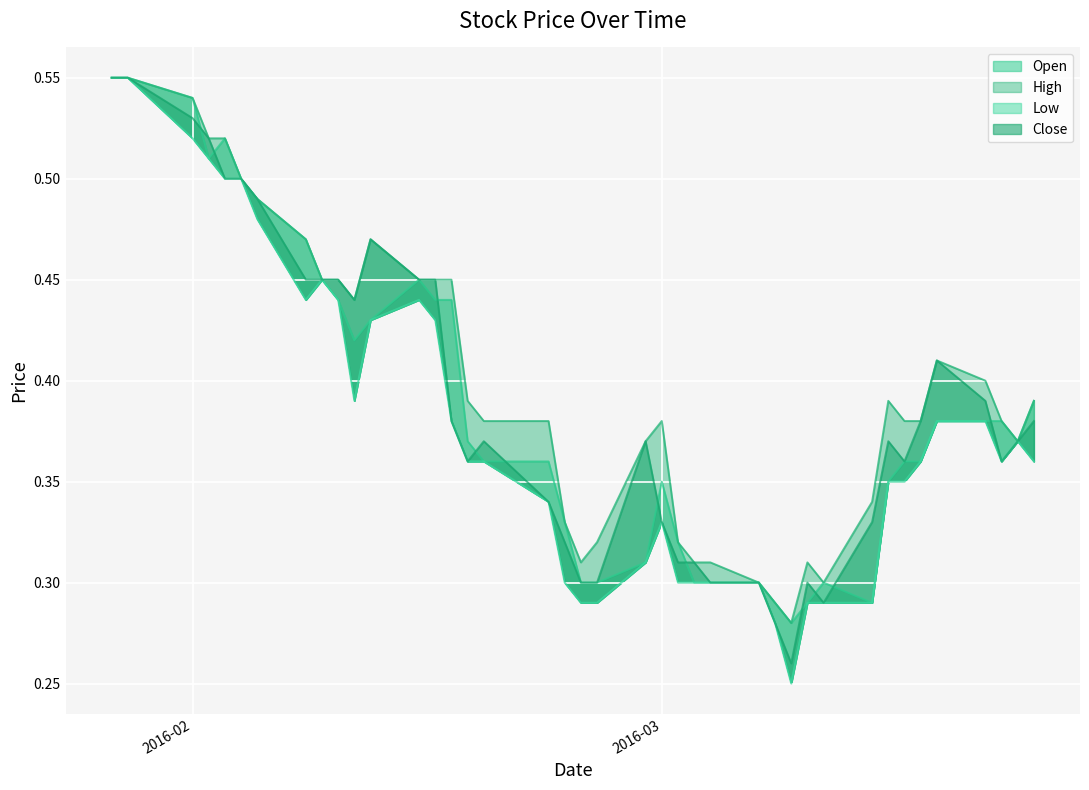

What is the minimum value shown in the chart?

0.2